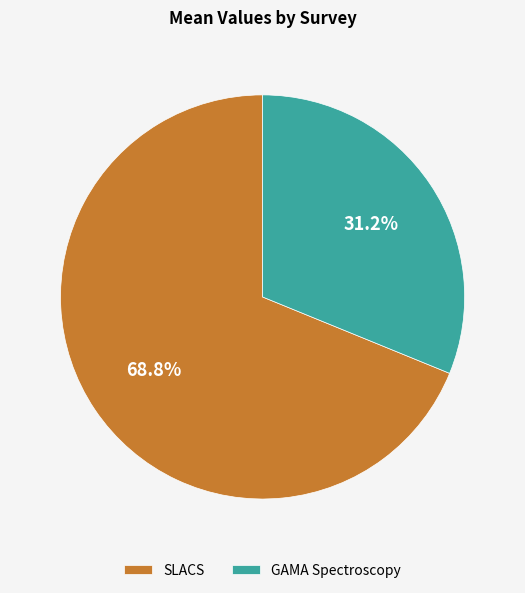

Combined, what portion of the pie is GAMA Spectroscopy and SLACS?

100.0%